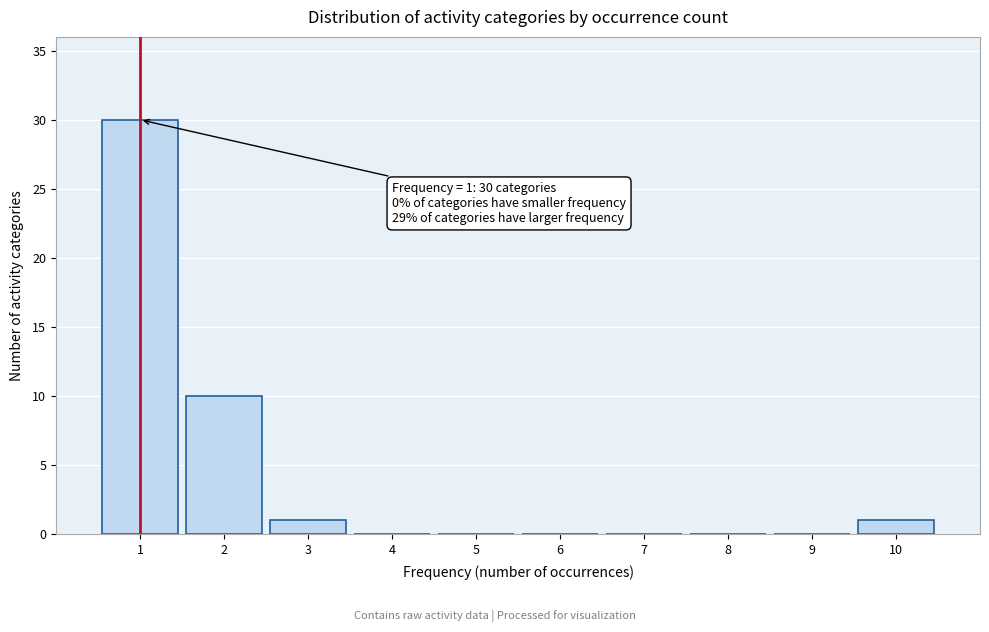

Reading right to left, list all the values displayed in this chart.

10=1	9=0	8=0	7=0	6=0	5=0	4=0	3=1	2=10	1=30